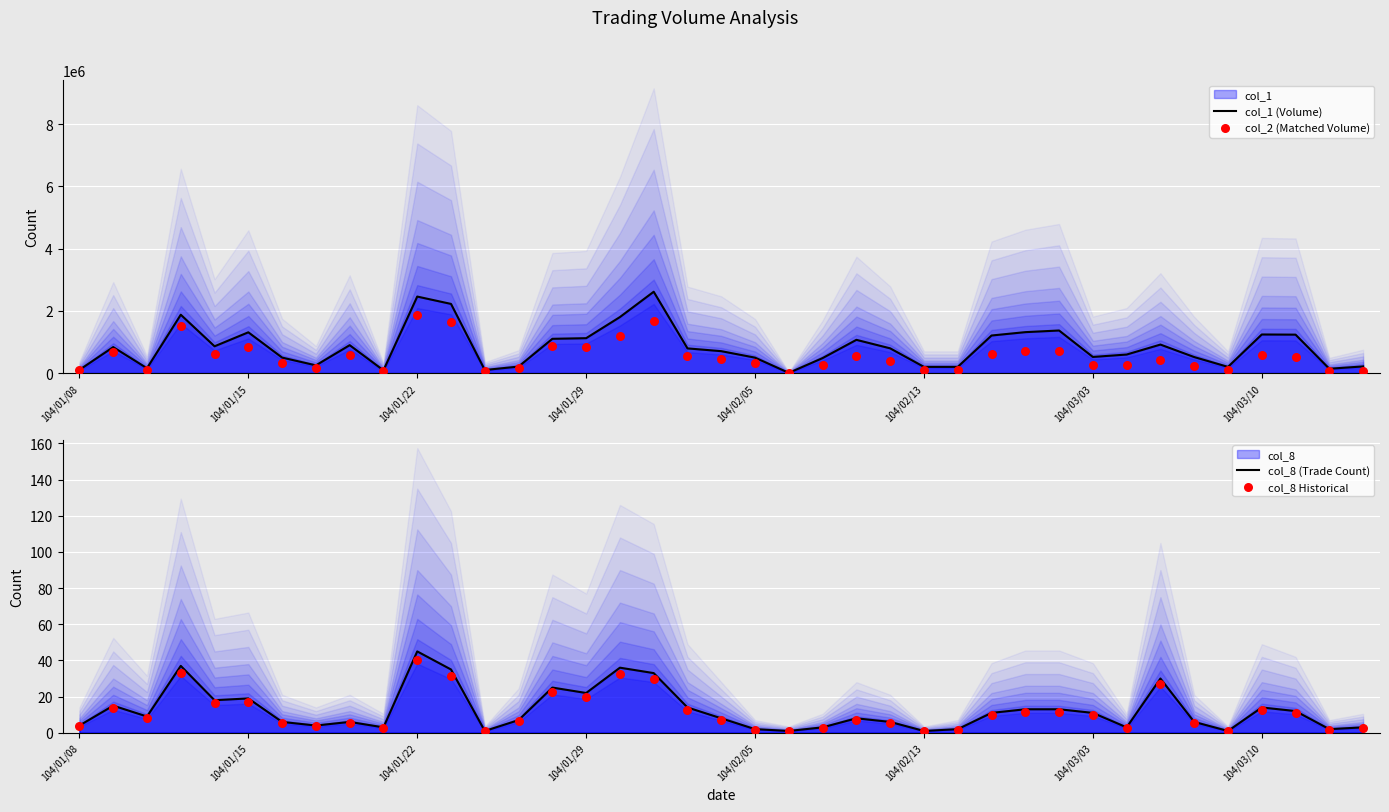

At how many categories does at least one series exceed 1838798?

4